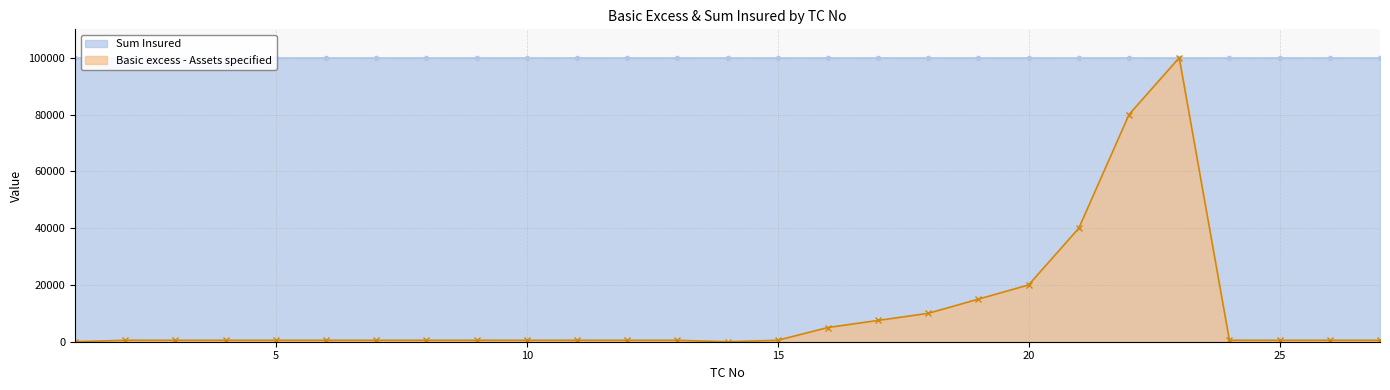

Where is the first local minimum?

14